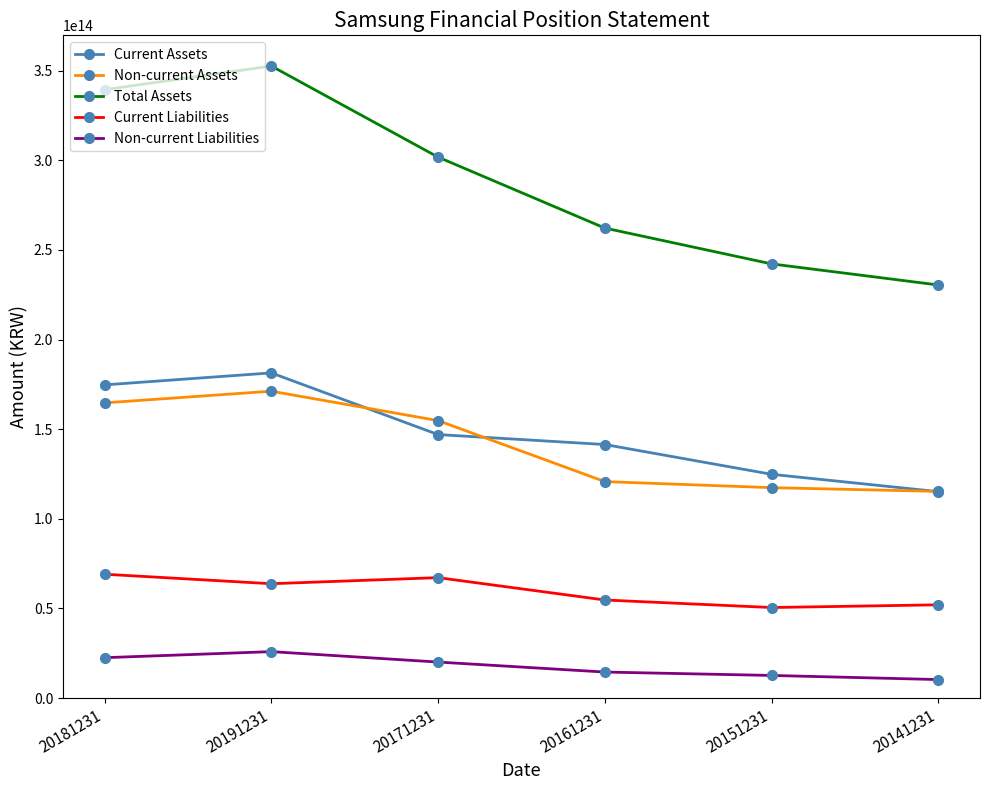

Between 20181231 and 20141231, which series saw the biggest shift?

Total Assets